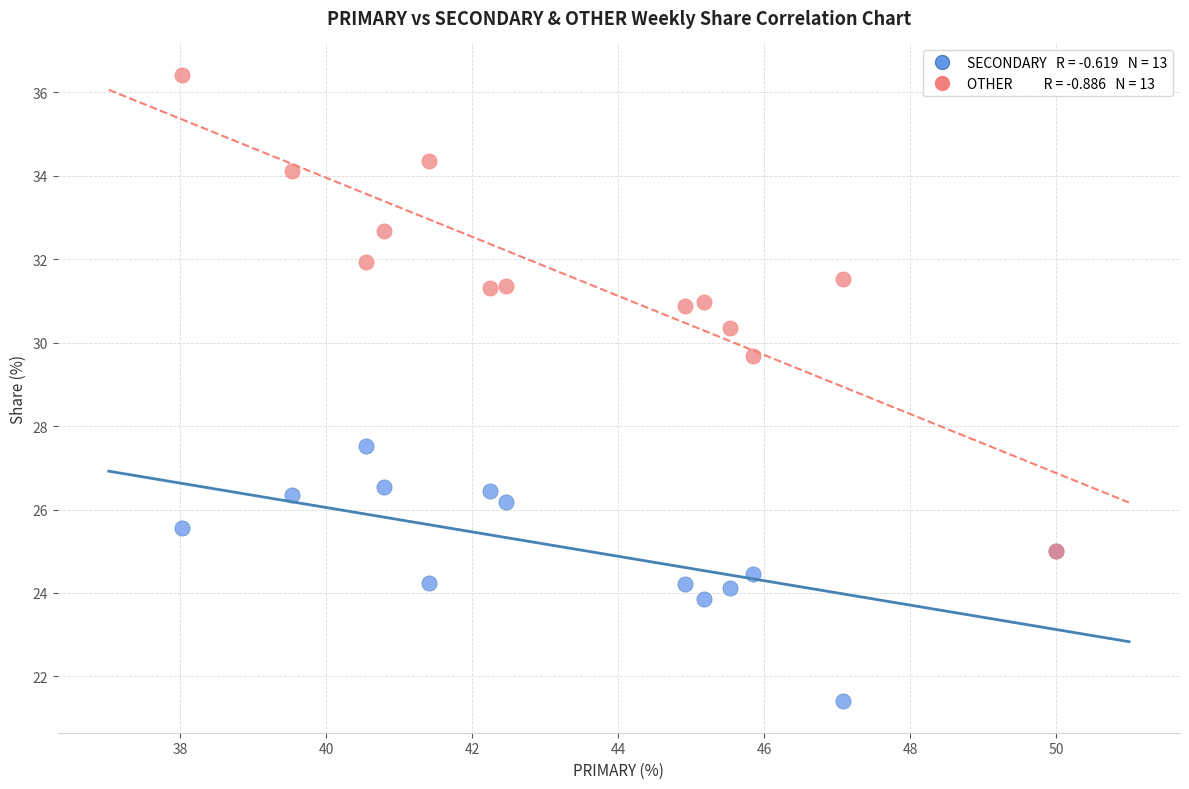

Across all series, what Y value is closest to 28?

27.5